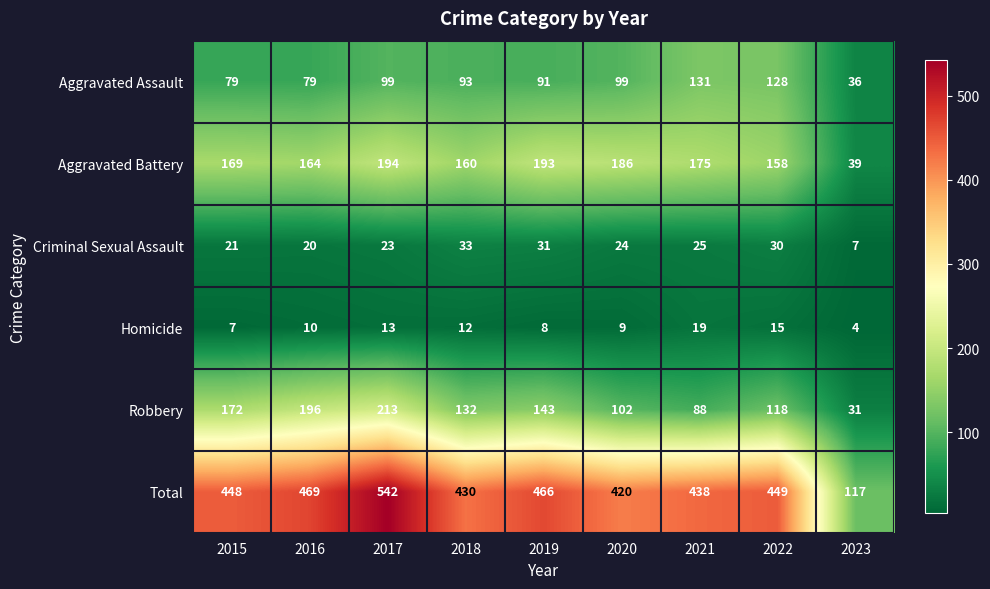

Which series changed the most between 2016 and 2018?

Robbery